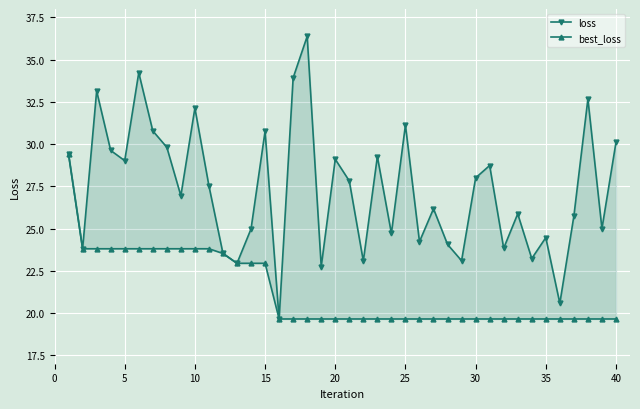

Which series has the largest range (max minus min)?

loss